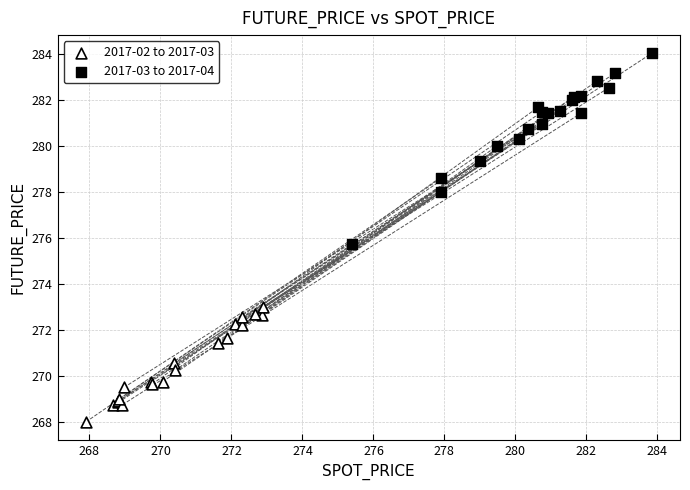

Which series reaches the minimum Y coordinate?

2017-02 to 2017-03